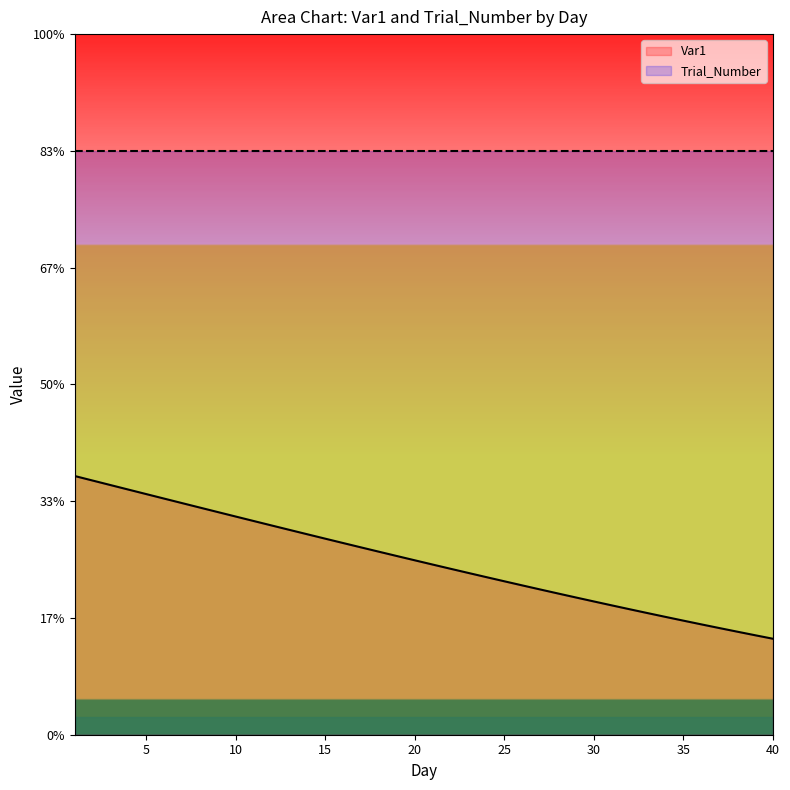

The value at 20 is 1.0. True or false?

False